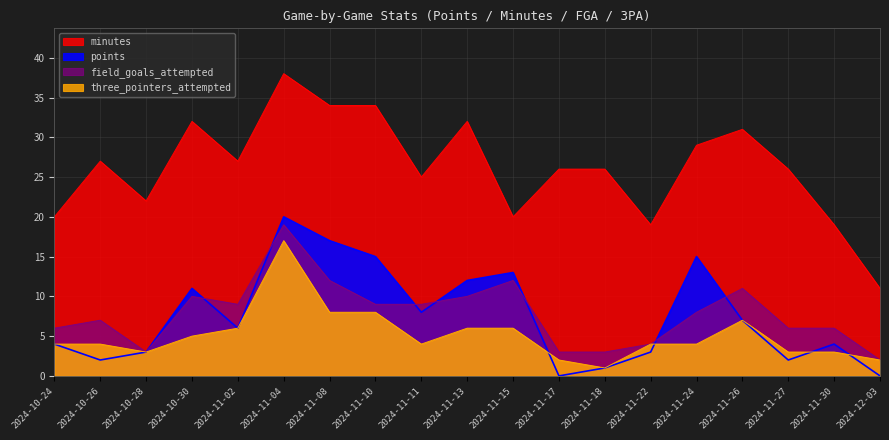

Reading left to right, list all the values displayed in this chart.

points: 2024-10-24=4	2024-10-26=2	2024-10-28=3	2024-10-30=11	2024-11-02=6	2024-11-04=20	2024-11-08=17	2024-11-10=15	2024-11-11=8	2024-11-13=12	2024-11-15=13	2024-11-17=0	2024-11-18=1	2024-11-22=3	2024-11-24=15	2024-11-26=7	2024-11-27=2	2024-11-30=4	2024-12-03=0
minutes: 2024-10-24=20	2024-10-26=27	2024-10-28=22	2024-10-30=32	2024-11-02=27	2024-11-04=38	2024-11-08=34	2024-11-10=34	2024-11-11=25	2024-11-13=32	2024-11-15=20	2024-11-17=26	2024-11-18=26	2024-11-22=19	2024-11-24=29	2024-11-26=31	2024-11-27=26	2024-11-30=19	2024-12-03=11
field_goals_attempted: 2024-10-24=6	2024-10-26=7	2024-10-28=3	2024-10-30=10	2024-11-02=9	2024-11-04=19	2024-11-08=12	2024-11-10=9	2024-11-11=9	2024-11-13=10	2024-11-15=12	2024-11-17=3	2024-11-18=3	2024-11-22=4	2024-11-24=8	2024-11-26=11	2024-11-27=6	2024-11-30=6	2024-12-03=2
three_pointers_attempted: 2024-10-24=4	2024-10-26=4	2024-10-28=3	2024-10-30=5	2024-11-02=6	2024-11-04=17	2024-11-08=8	2024-11-10=8	2024-11-11=4	2024-11-13=6	2024-11-15=6	2024-11-17=2	2024-11-18=1	2024-11-22=4	2024-11-24=4	2024-11-26=7	2024-11-27=3	2024-11-30=3	2024-12-03=2